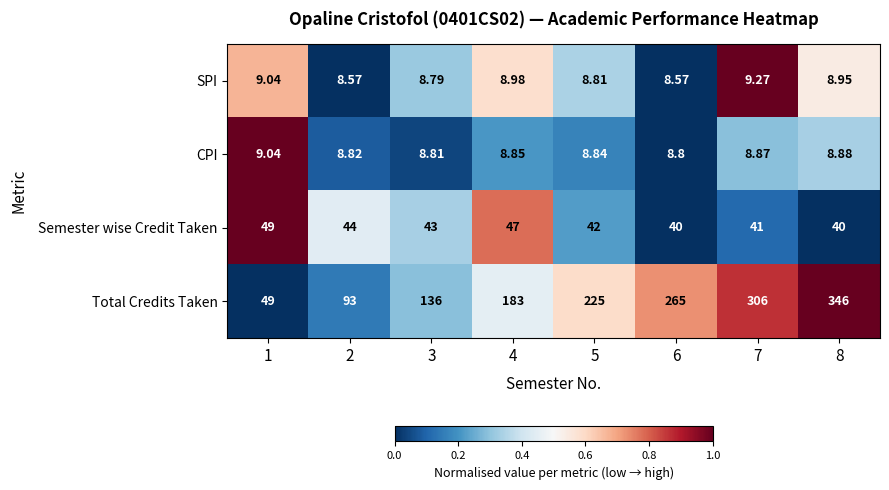

Between 7 and 8, which series saw the biggest shift?

Total Credits Taken